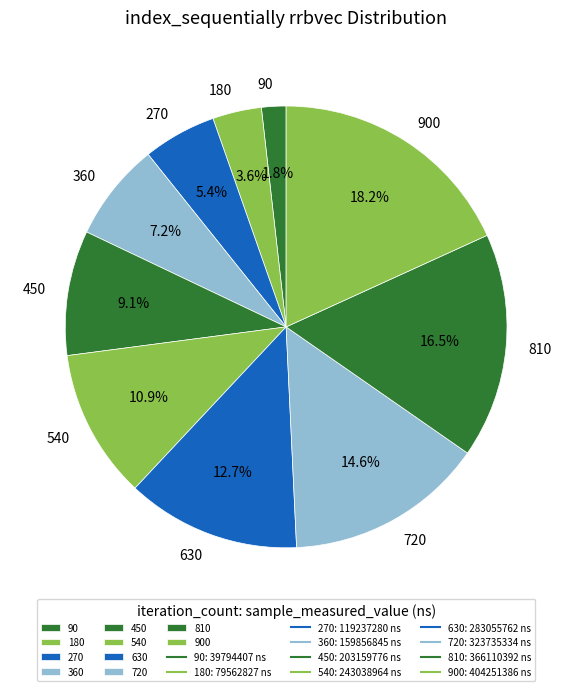

What percentage is the 360 slice, to the nearest percent?

7%